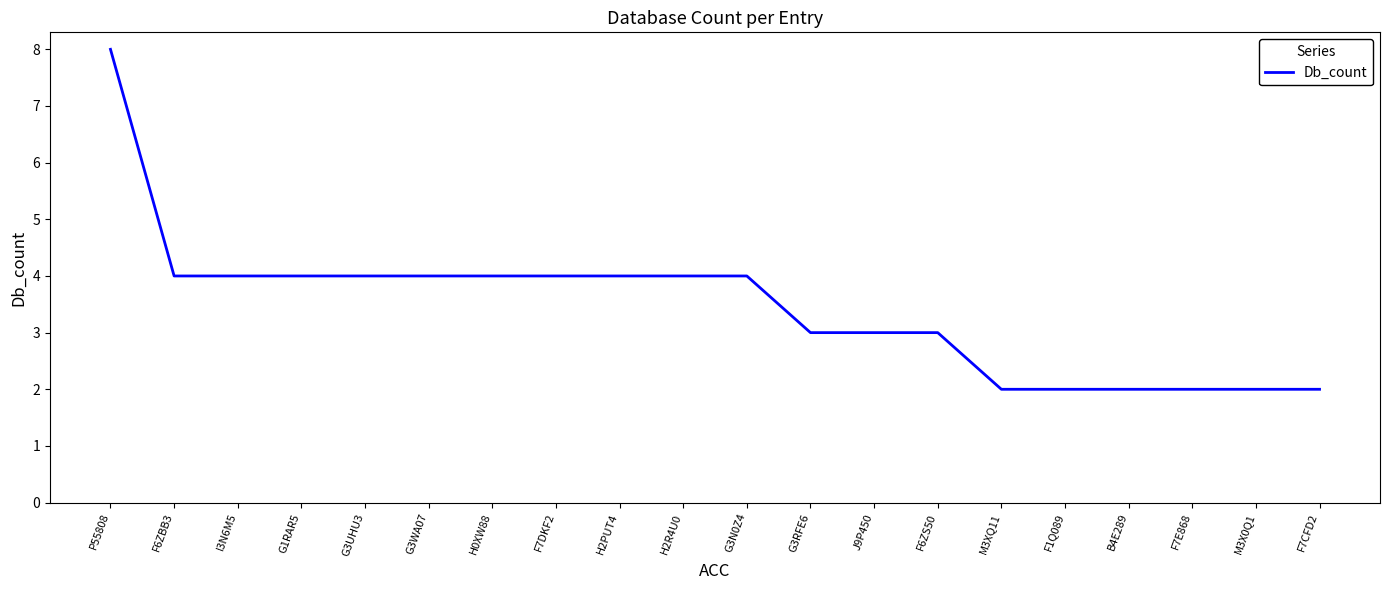

What is the greatest value displayed?

8